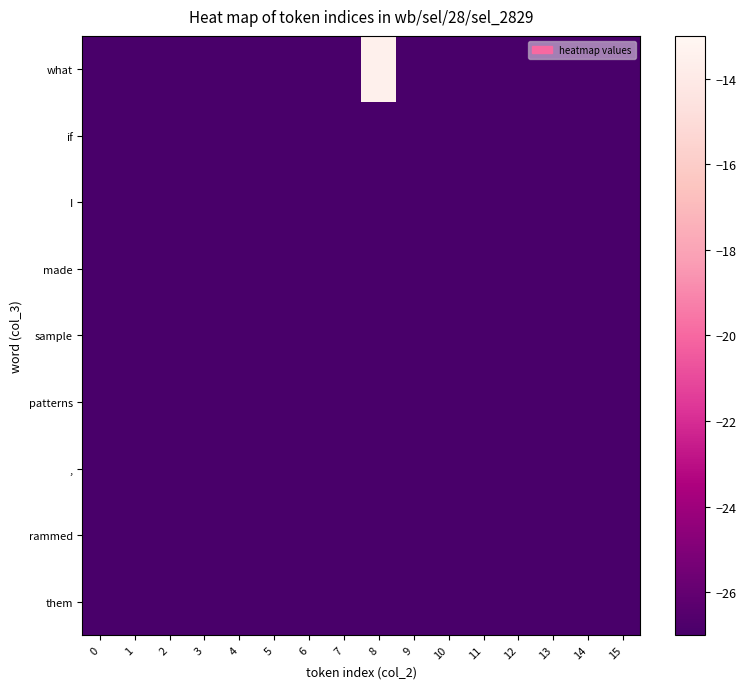

What is the spread (max minus min) of values at 8?

1053.5